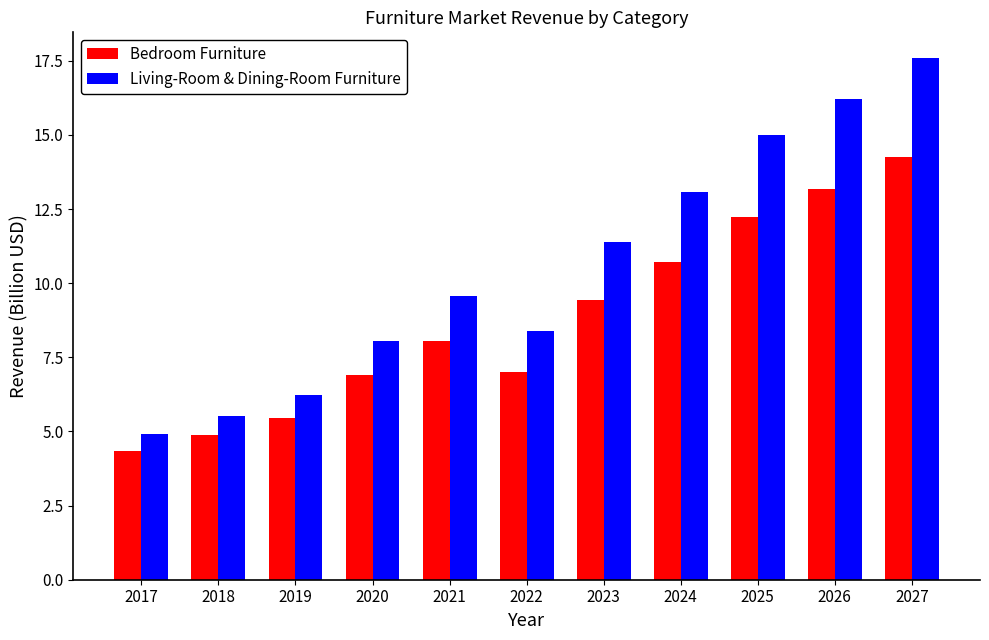

Rank the series by their average value, from highest to lowest.

Living-Room & Dining-Room Furniture, Bedroom Furniture